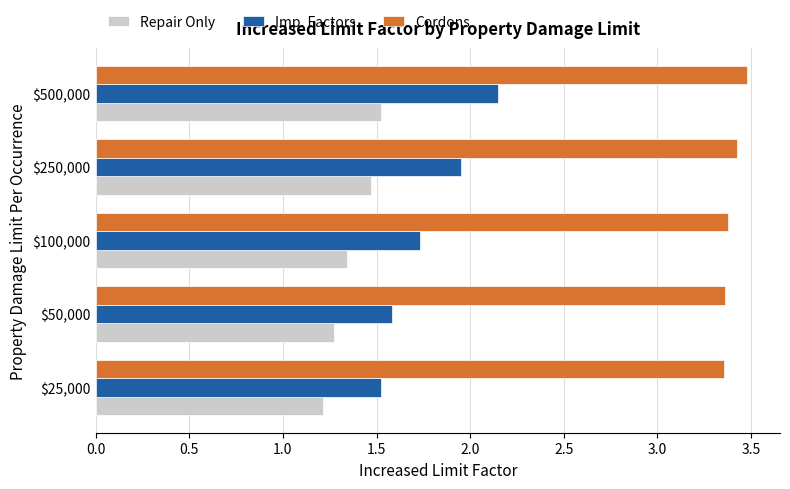

At which category is the sum across all series the highest?

$500,000